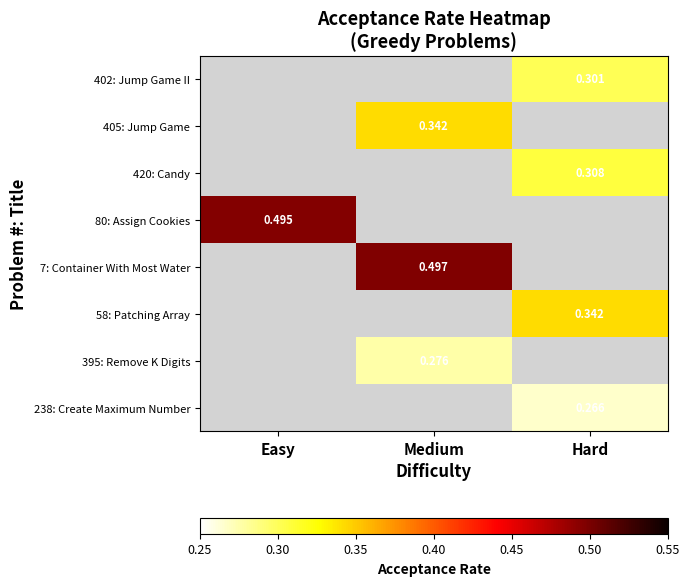

What is the greatest value displayed?

0.5